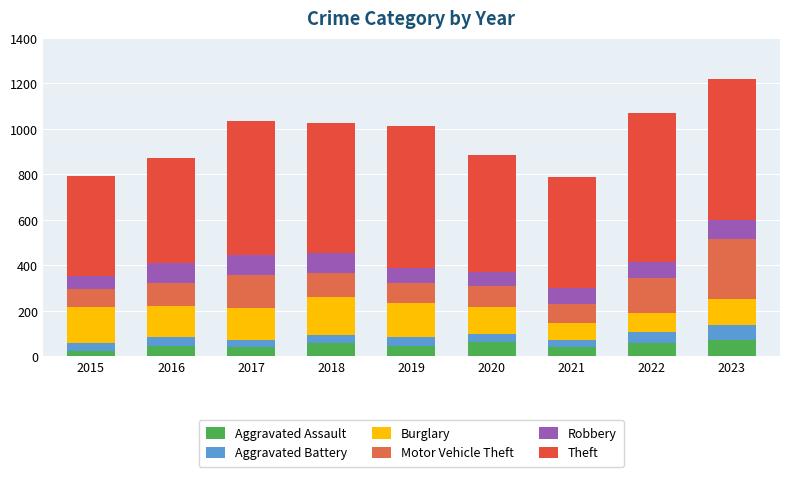

What are all the series names shown in the legend?

Aggravated Assault, Aggravated Battery, Burglary, Motor Vehicle Theft, Robbery, Theft